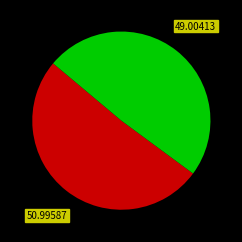

Is there a majority slice in this chart?

Yes